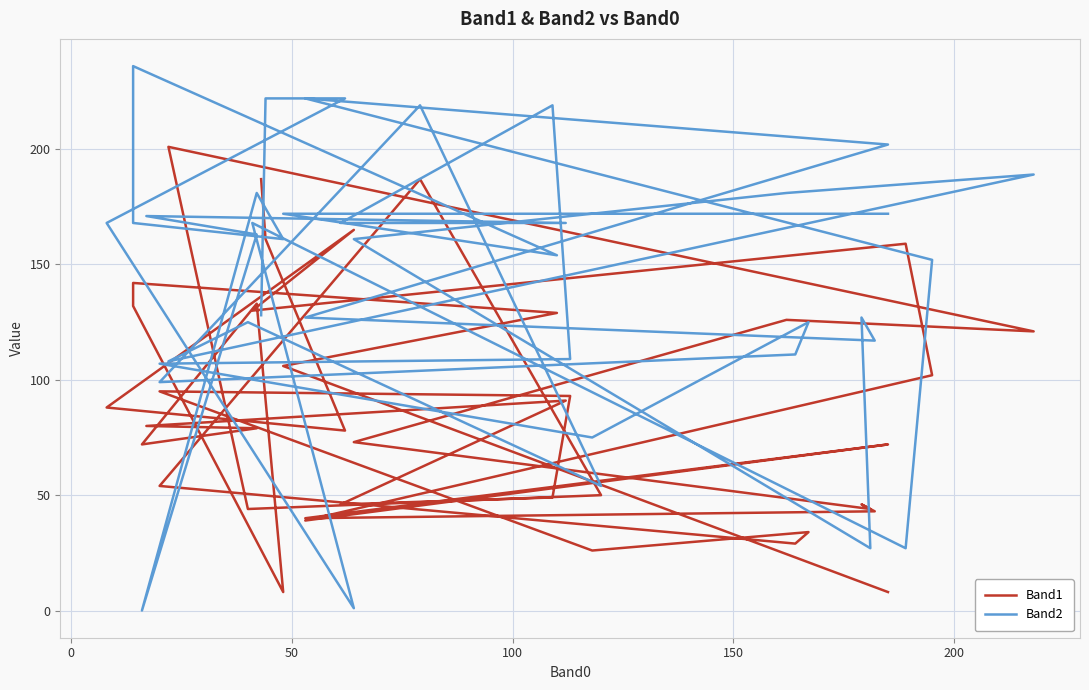

How many intersections are there between Band1 and Band2?

11